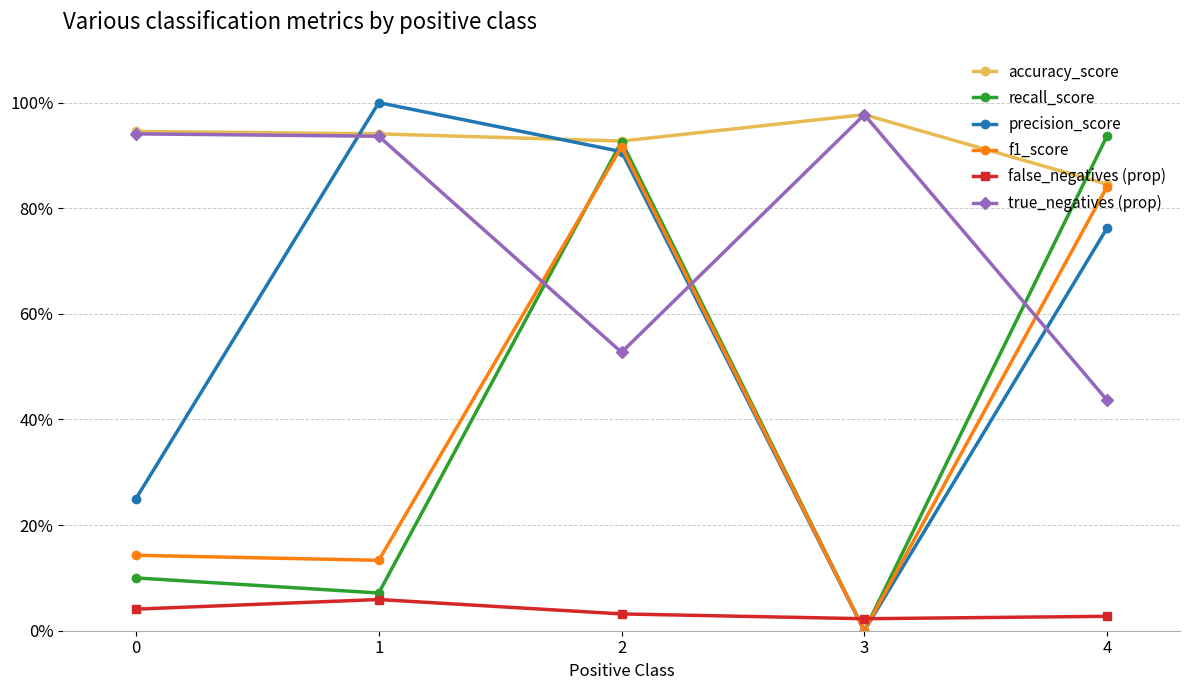

What is the difference between the second highest and minimum values in the accuracy_score series?

0.1